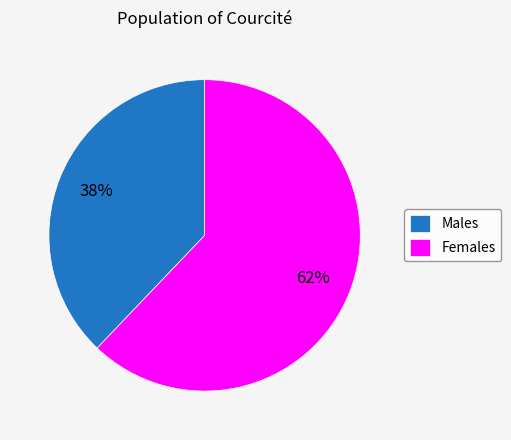

Which slice is the smallest?

Males